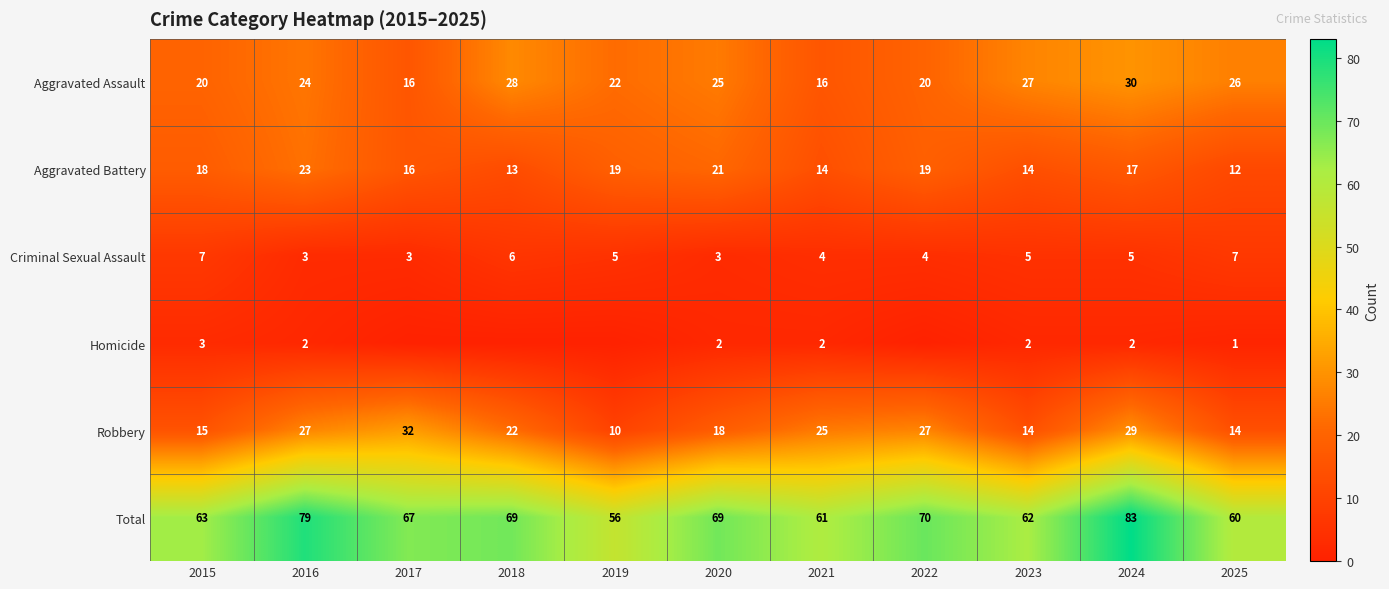

Between 2024 and 2017, which is larger?

2024